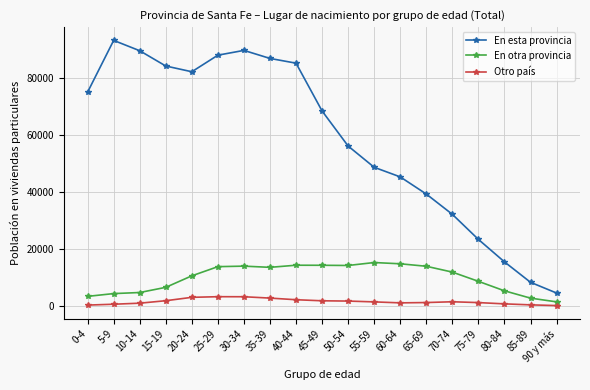

Which series has the widest spread of values?

En esta provincia